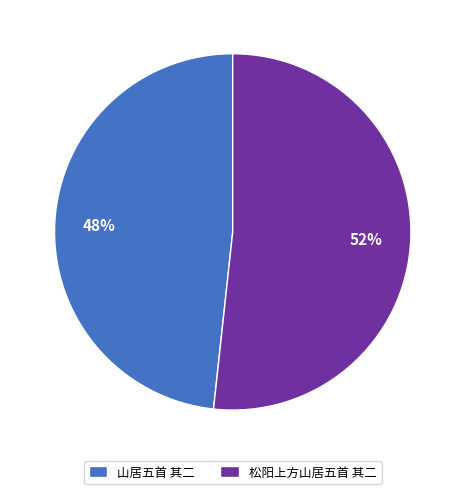

How many slices are in this pie chart?

2